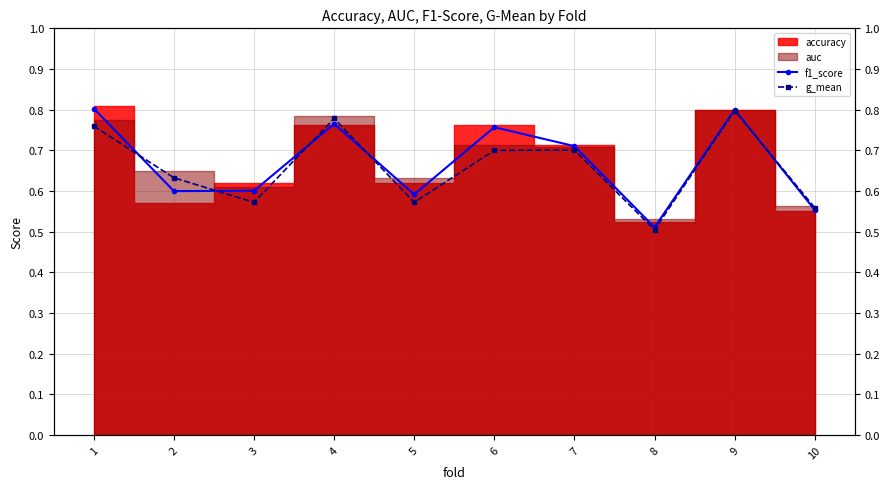

How many lines are shown in the chart?

2